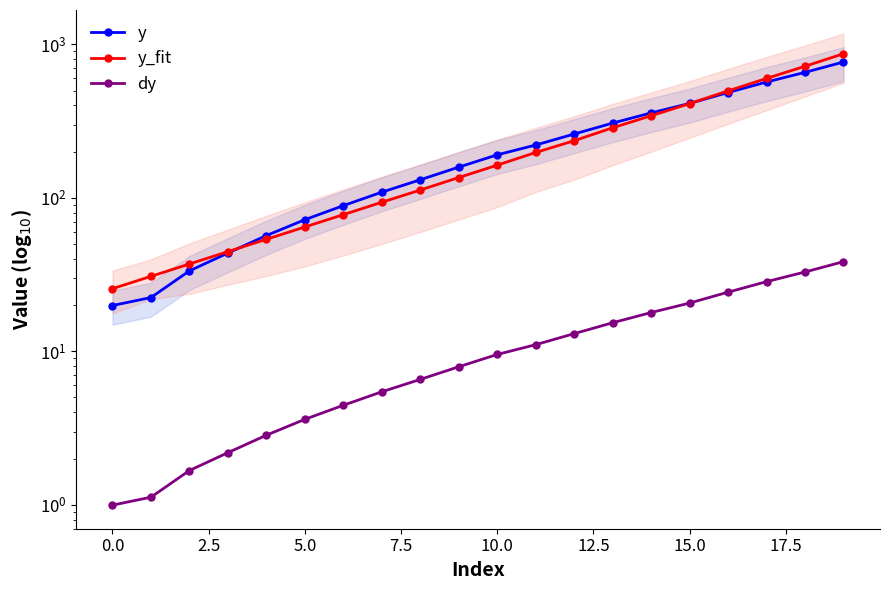

True or false: y and dy intersect in this chart.

False